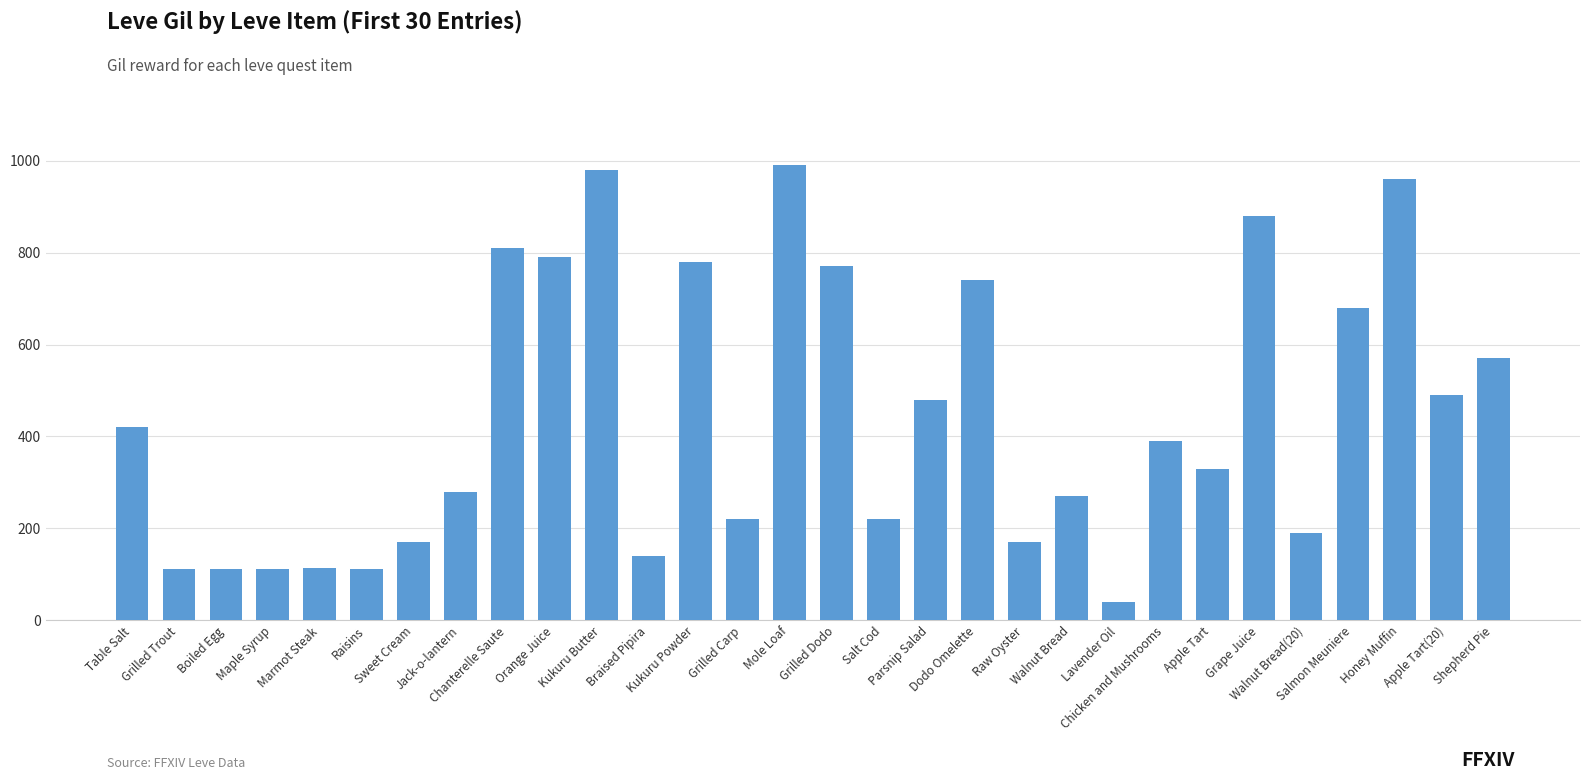

Count the number of data series in this chart.

1